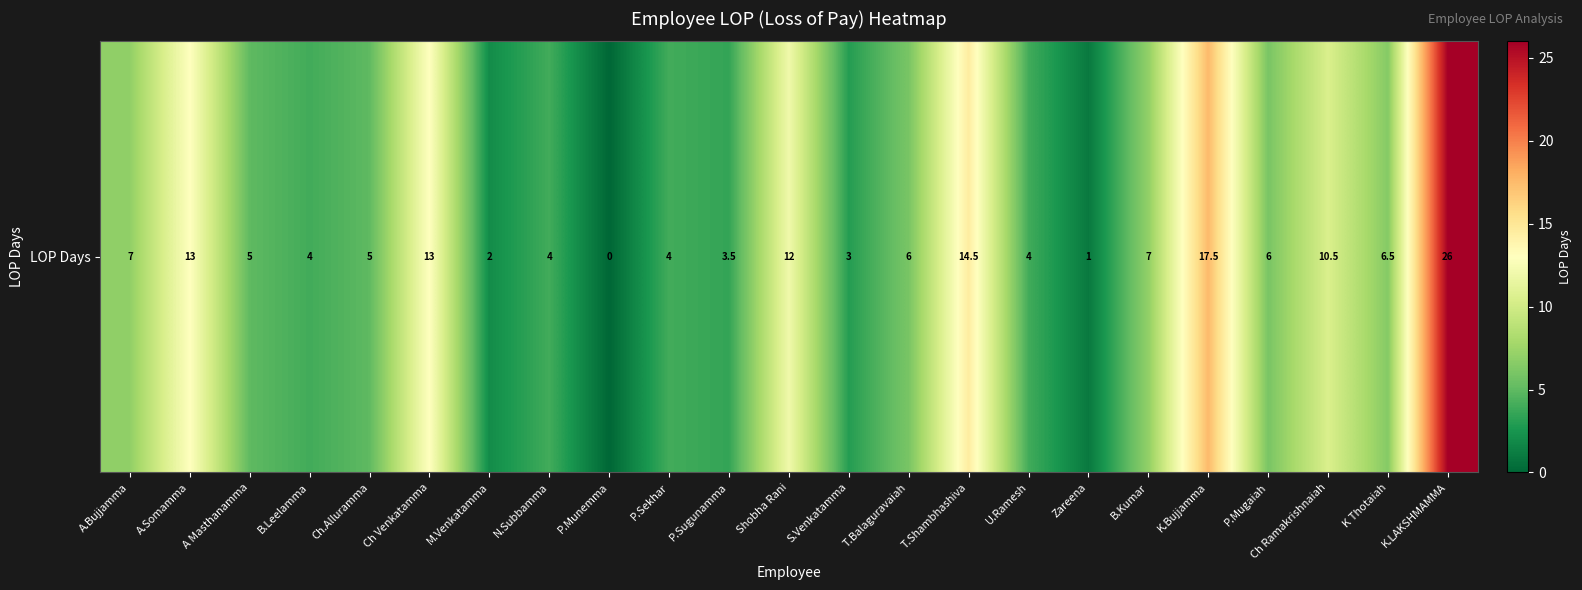

How many values exceed 6?

10